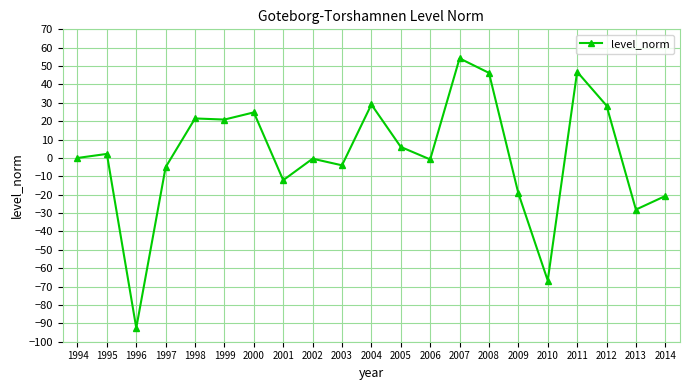

Between 2009 and 2003, which is larger?

2003